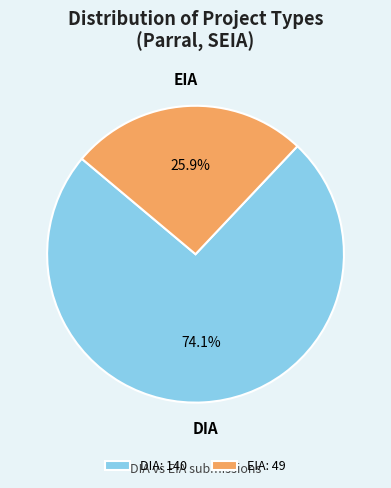

Does any single category account for the majority?

Yes